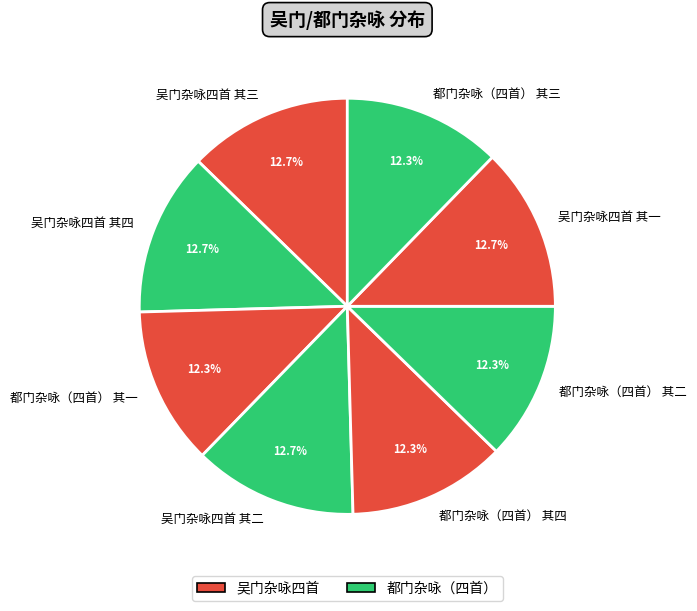

What is the total percentage of 吴门杂咏四首 其二 and 吴门杂咏四首 其四?

25.4%